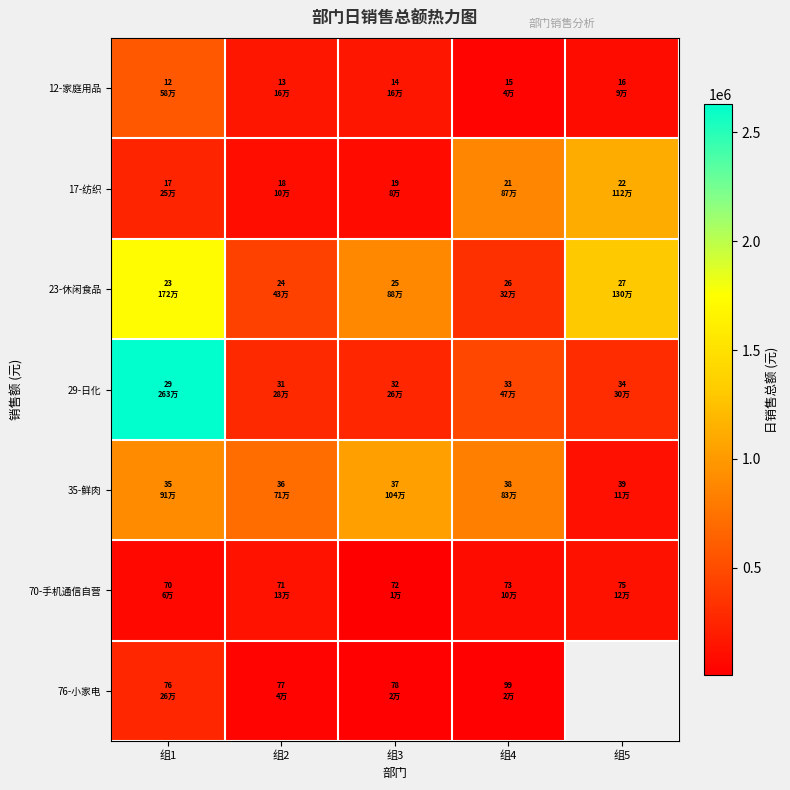

Which series has the widest spread of values?

29-日化